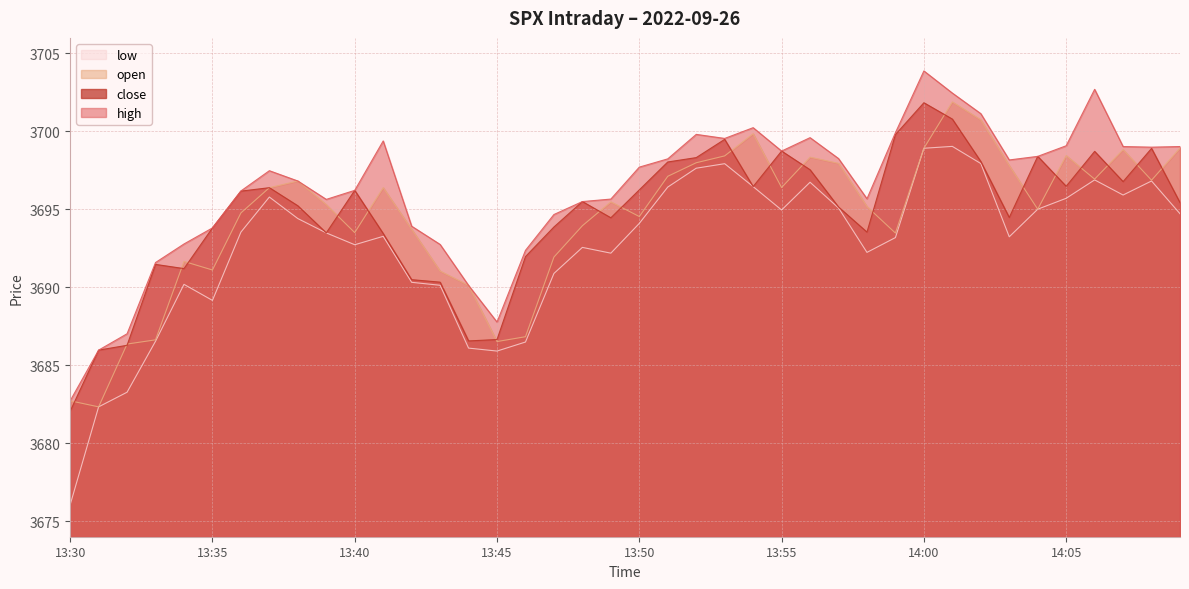

True or false: open has a value of 3699.8 at 13:54.

True